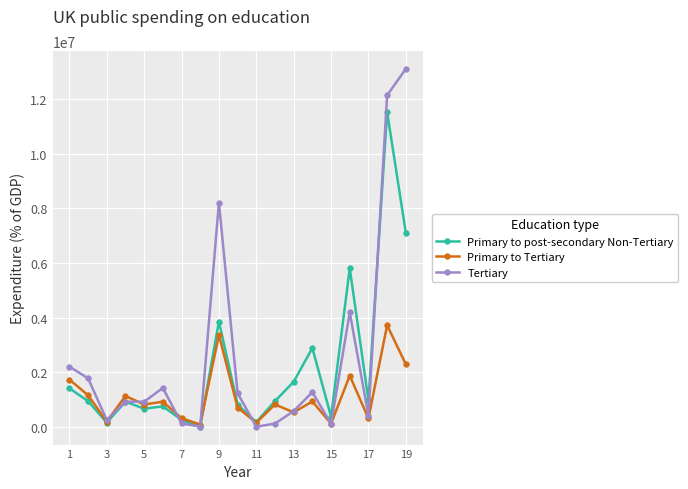

What is the smallest value displayed?

10181.6